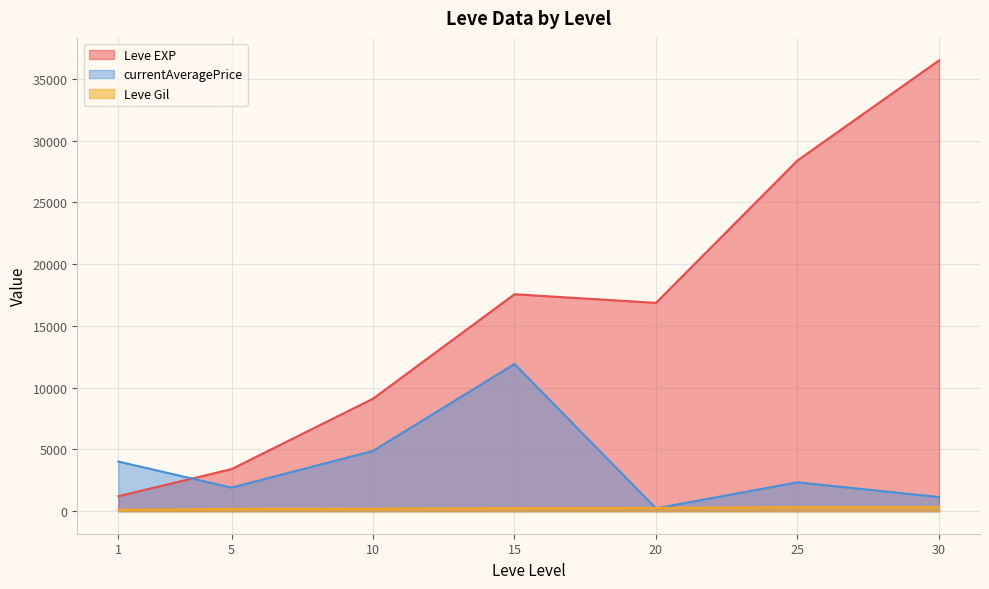

At how many categories does at least one series exceed 36314?

1